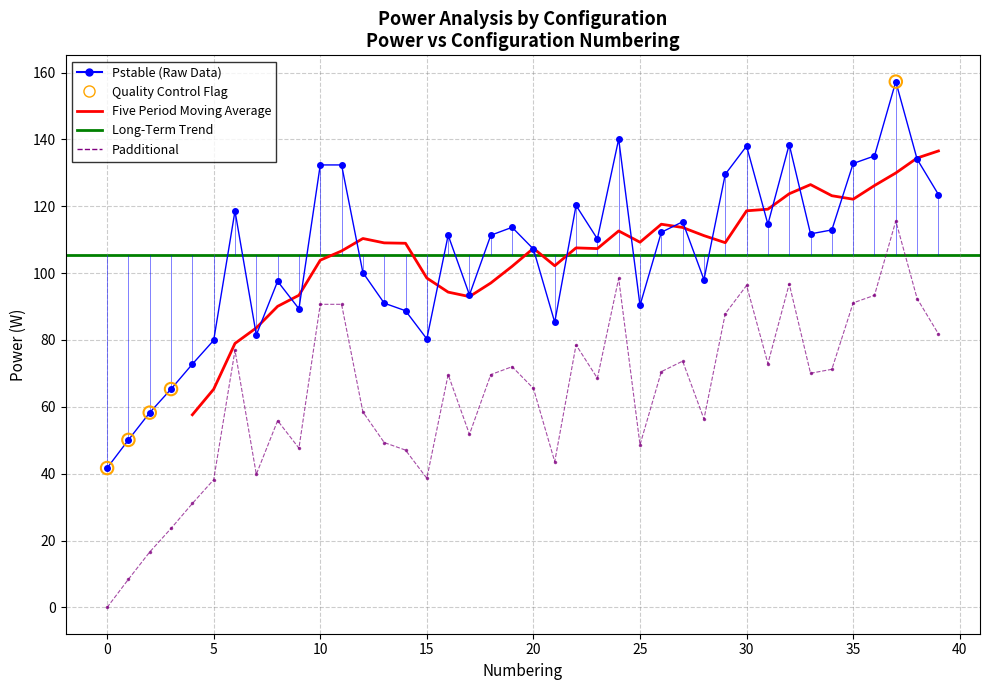

Which series has the largest total across all categories?

Pstable